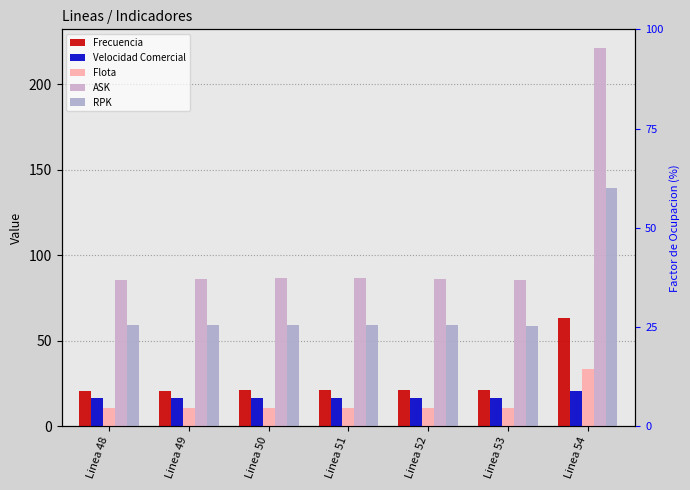

Reading left to right, list all the values displayed in this chart.

Frecuencia: 20.7	20.8	20.8	20.8	21.0	20.9	63.5
Velocidad Comercial: 16.4	16.4	16.4	16.4	16.3	16.3	20.7
Flota: 10.7	10.7	10.7	10.8	10.8	10.8	33.7
ASK: 85.4	86.3	86.8	86.9	86.2	85.6	221.1
RPK: 58.9	59.2	59.3	59.4	58.9	58.8	139.4